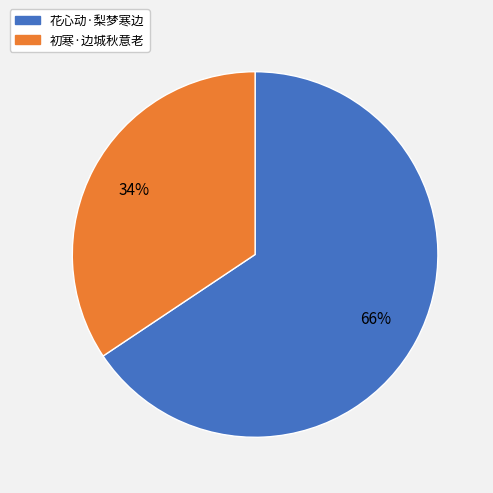

What is the smallest slice in the pie chart?

初寒·边城秋意老